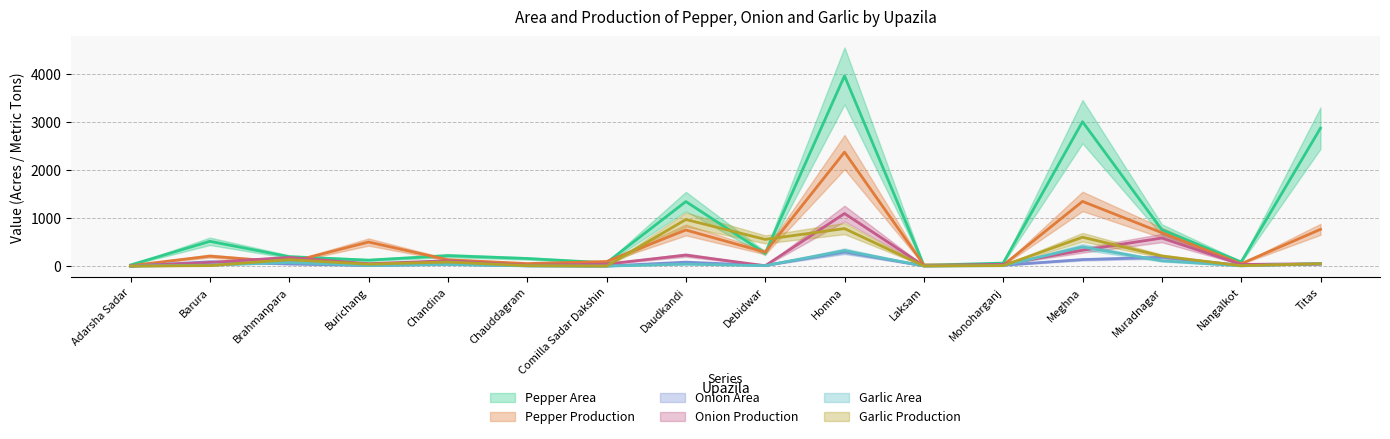

Reading left to right, transcribe all the data shown in this chart.

Pepper Area: 23	515	195	124	217	158	68	1341	266	3952	18	62	3000	755	86	2867
Pepper Production: 9	207	78	500	132	52	95	750	289	2368	24	19	1344	694	49	764
Onion Area: 0	90	45	13	40	7	1	82	12	296	4	18	136	182	17	40
Onion Production: 0	76	180	50	111	16	42	228	7	1092	7	37	329	583	35	50
Garlic Area: 0	20	75	12	34	4	0	41	10	321	3	9	400	110	5	54
Garlic Production: 0	10	135	40	85	8	0	968	555	780	3	10	600	209	8	50